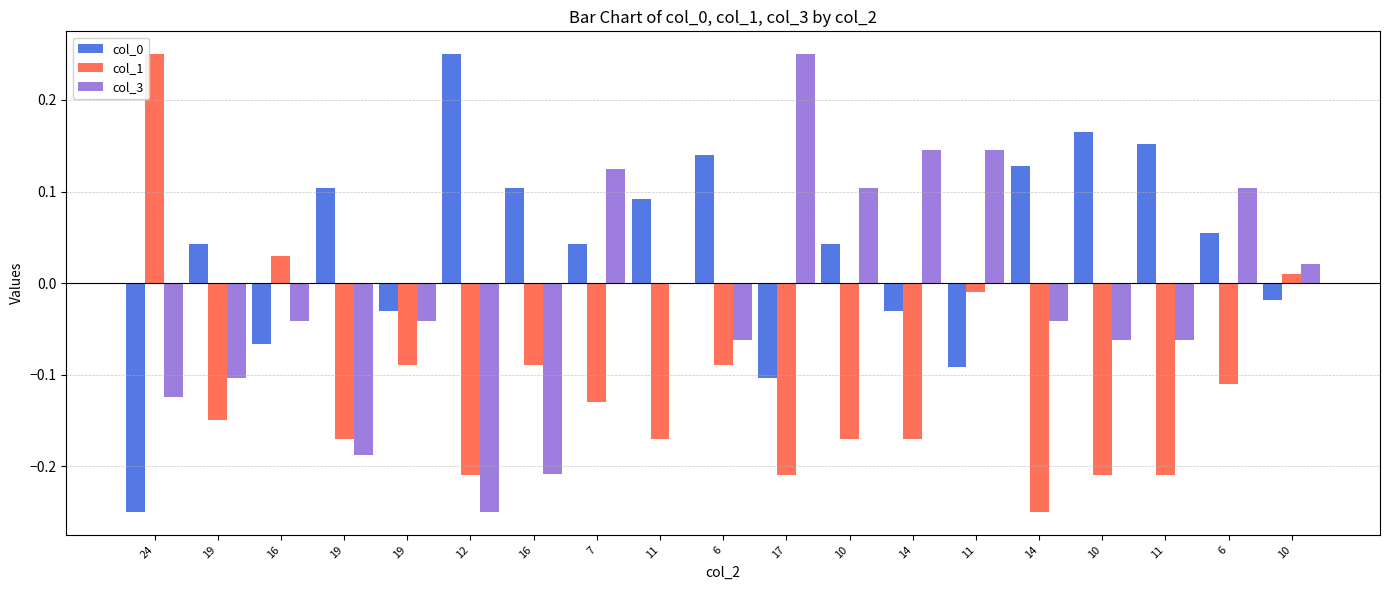

At which category is the sum across all series the highest?

6